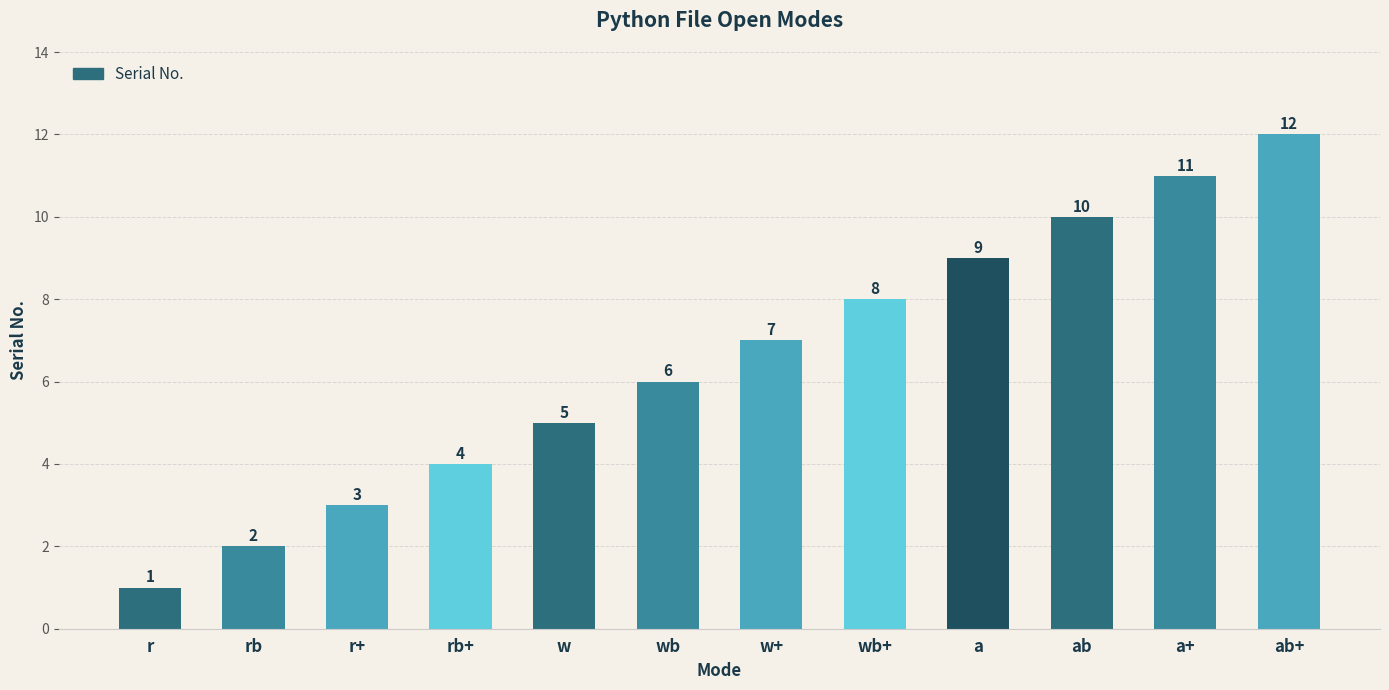

Between ab+ and r+, which is larger?

ab+